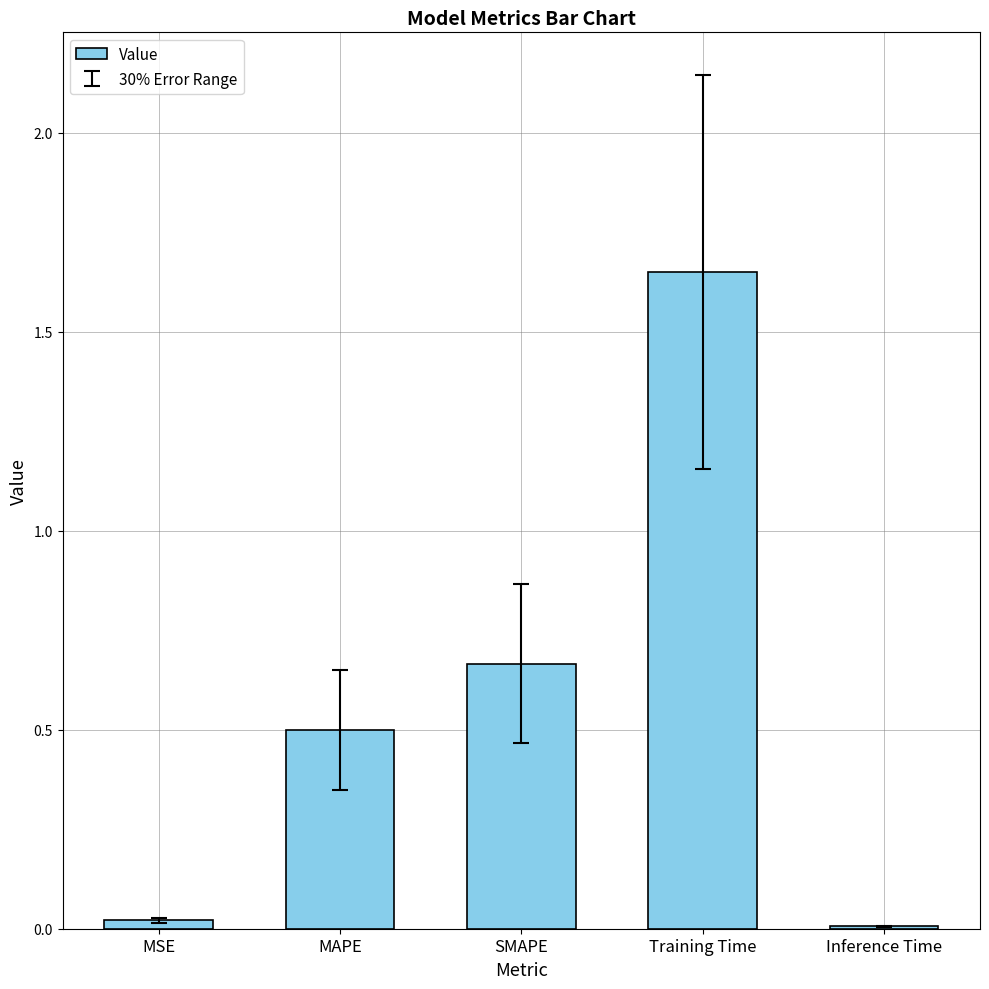

Which label corresponds to the largest value in the chart?

Training Time